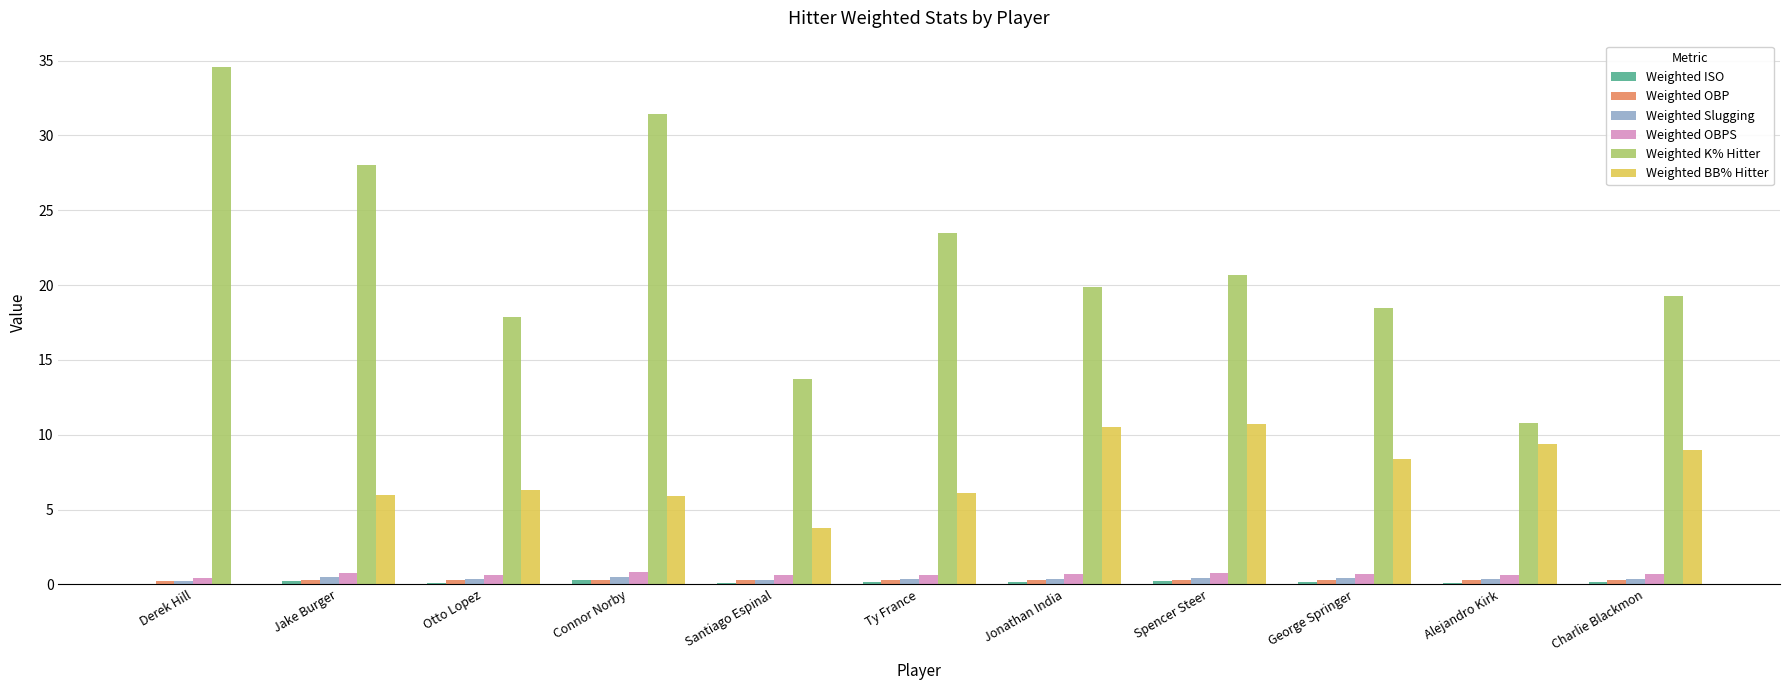

Which series has the largest total across all categories?

Weighted K% Hitter